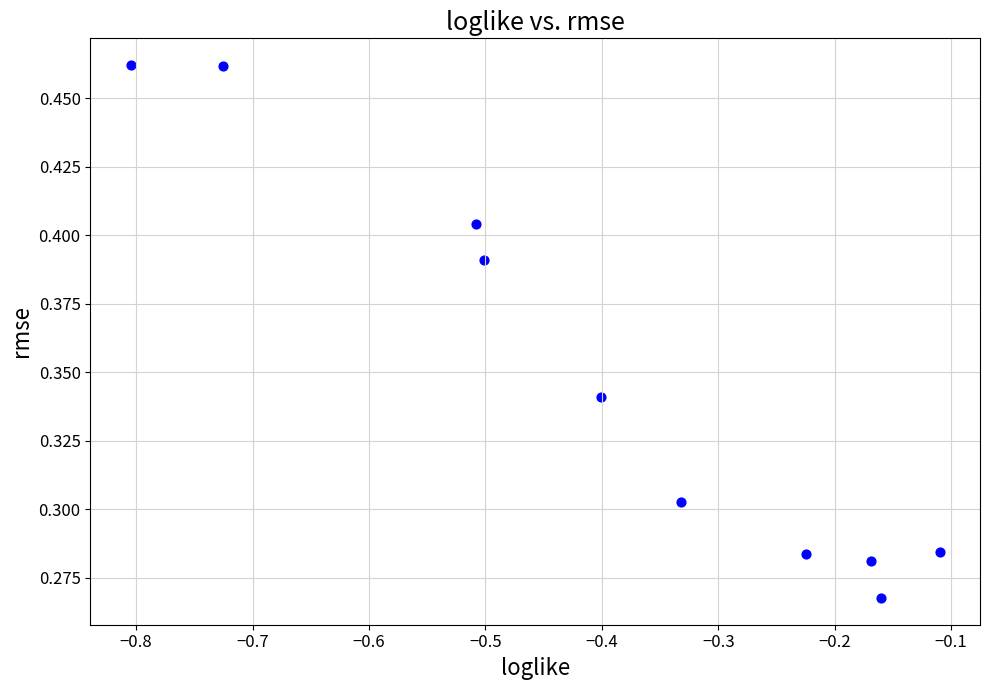

What is the average X value?

-0.4